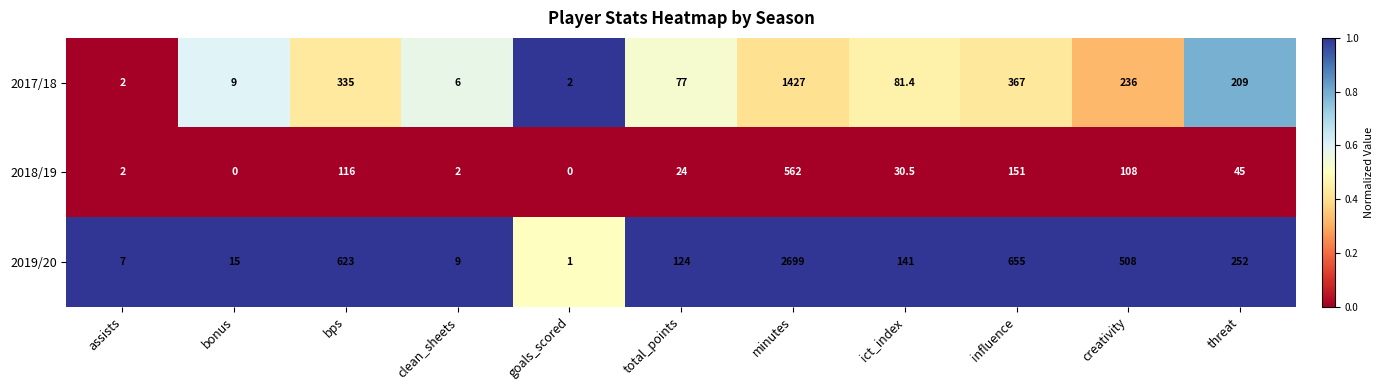

True or false: 2017/18 has a value of 227.5 at bps.

False